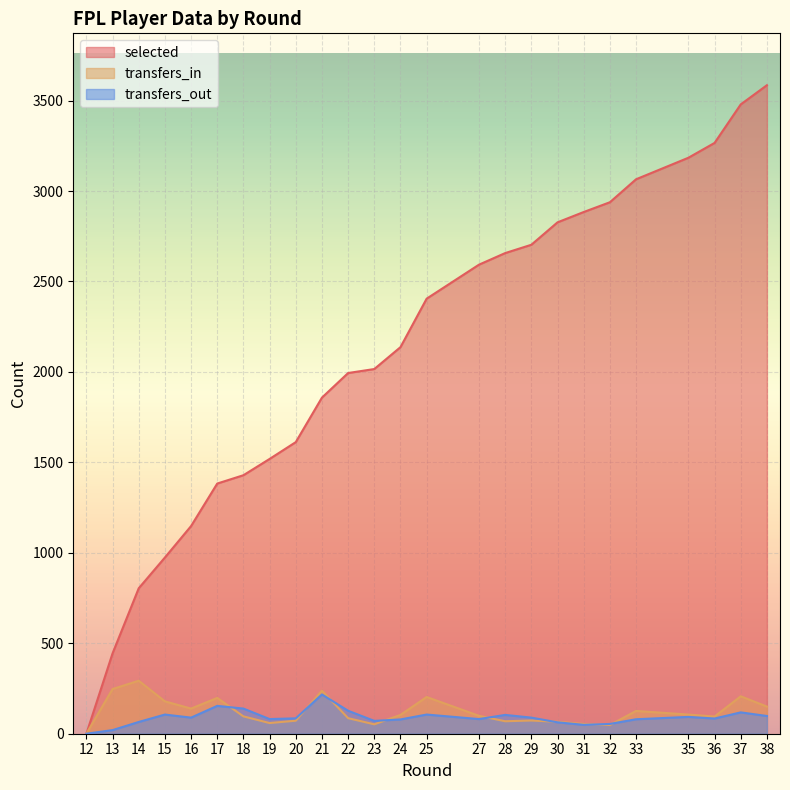

True or false: selected and transfers_in cross at least once.

False